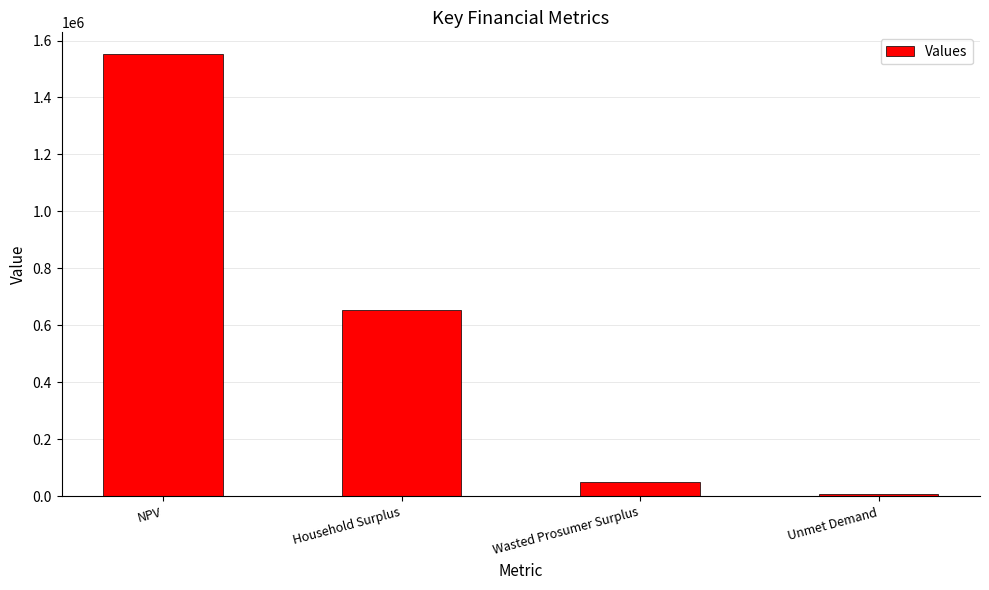

What is the change in value from NPV to Household Surplus?

-898278.9